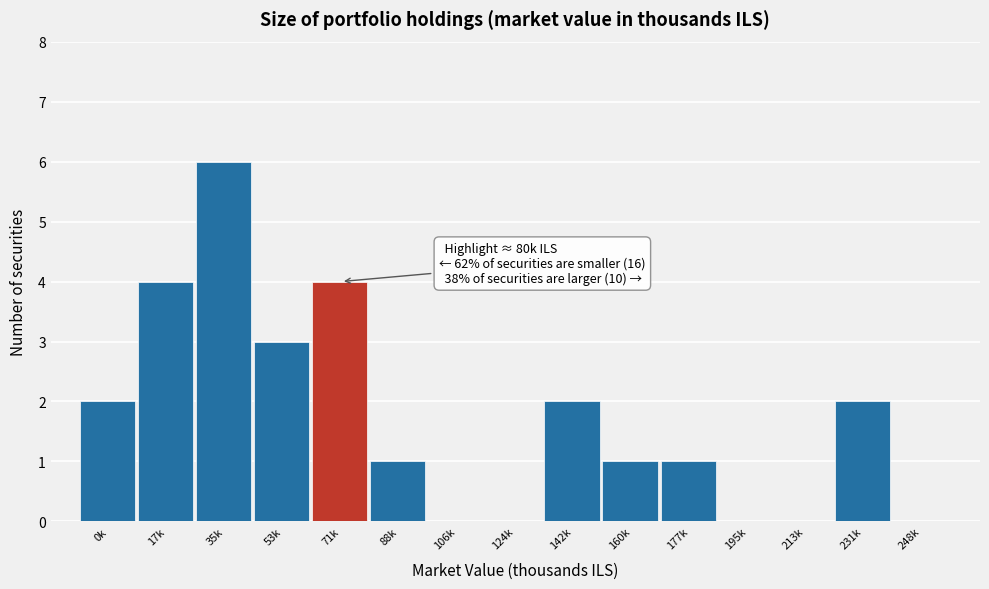

Reading left to right, list all the values displayed in this chart.

0k=2	17k=4	35k=6	53k=3	71k=4	88k=1	106k=0	124k=0	142k=2	160k=1	177k=1	195k=0	213k=0	231k=2	248k=0